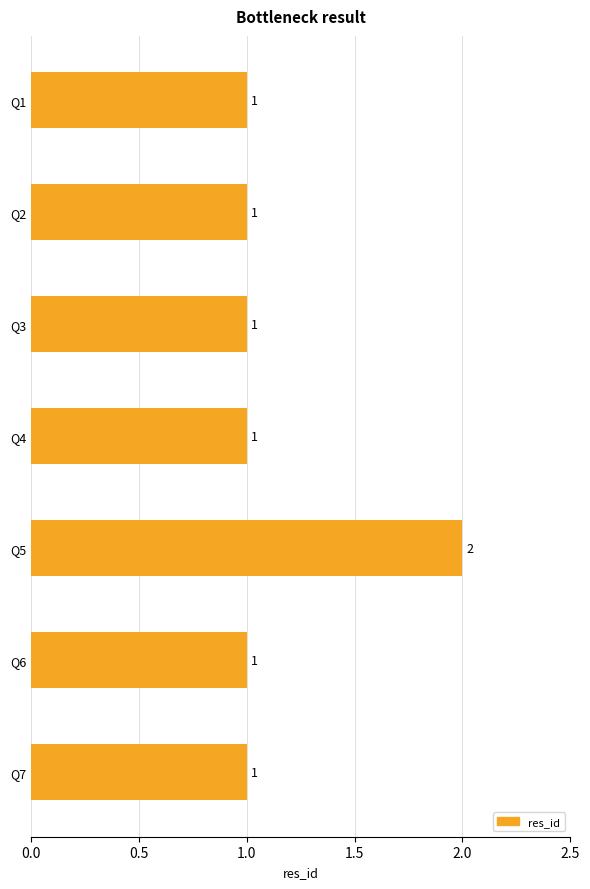

Which category has the highest value across all series?

Q5